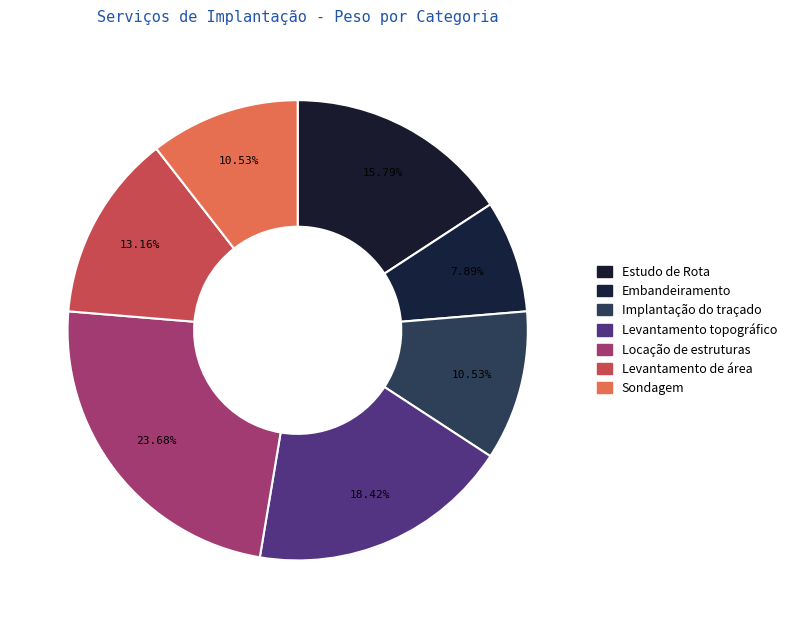

How many segments does this pie chart have?

7